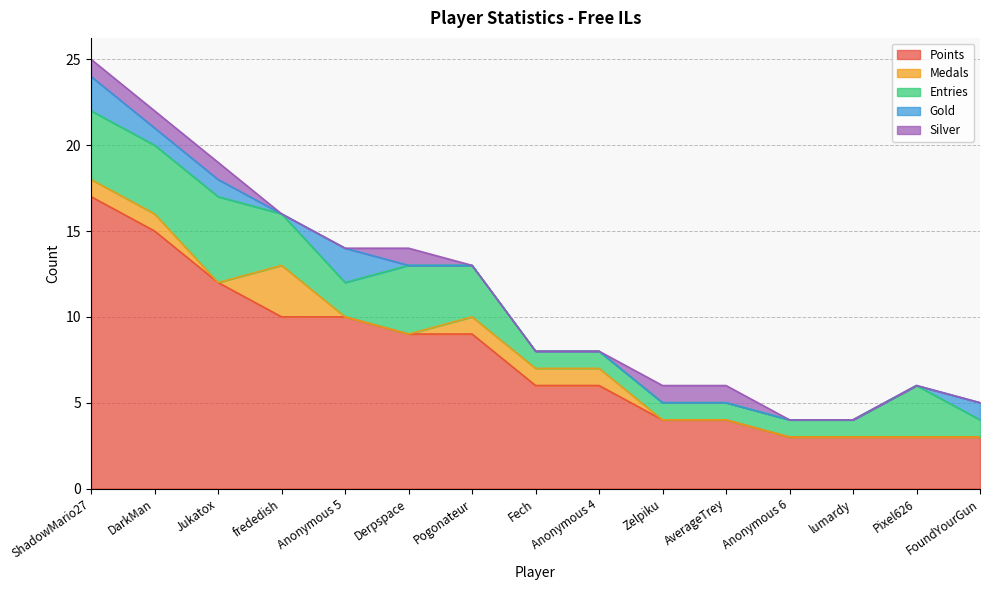

Reading left to right, extract all data points from this chart.

Points: ShadowMario27=17	DarkMan=15	Jukatox=12	frededish=10	Anonymous 5=10	Derpspace=9	Pogonateur=9	Fech=6	Anonymous 4=6	Zelpiku=4	AverageTrey=4	Anonymous 6=3	lumardy=3	Pixel626=3	FoundYourGun=3
Medals: ShadowMario27=1	DarkMan=1	Jukatox=0	frededish=3	Anonymous 5=0	Derpspace=0	Pogonateur=1	Fech=1	Anonymous 4=1	Zelpiku=0	AverageTrey=0	Anonymous 6=0	lumardy=0	Pixel626=0	FoundYourGun=0
Entries: ShadowMario27=4	DarkMan=4	Jukatox=5	frededish=3	Anonymous 5=2	Derpspace=4	Pogonateur=3	Fech=1	Anonymous 4=1	Zelpiku=1	AverageTrey=1	Anonymous 6=1	lumardy=1	Pixel626=3	FoundYourGun=1
Gold: ShadowMario27=2	DarkMan=1	Jukatox=1	frededish=0	Anonymous 5=2	Derpspace=0	Pogonateur=0	Fech=0	Anonymous 4=0	Zelpiku=0	AverageTrey=0	Anonymous 6=0	lumardy=0	Pixel626=0	FoundYourGun=1
Silver: ShadowMario27=1	DarkMan=1	Jukatox=1	frededish=0	Anonymous 5=0	Derpspace=1	Pogonateur=0	Fech=0	Anonymous 4=0	Zelpiku=1	AverageTrey=1	Anonymous 6=0	lumardy=0	Pixel626=0	FoundYourGun=0